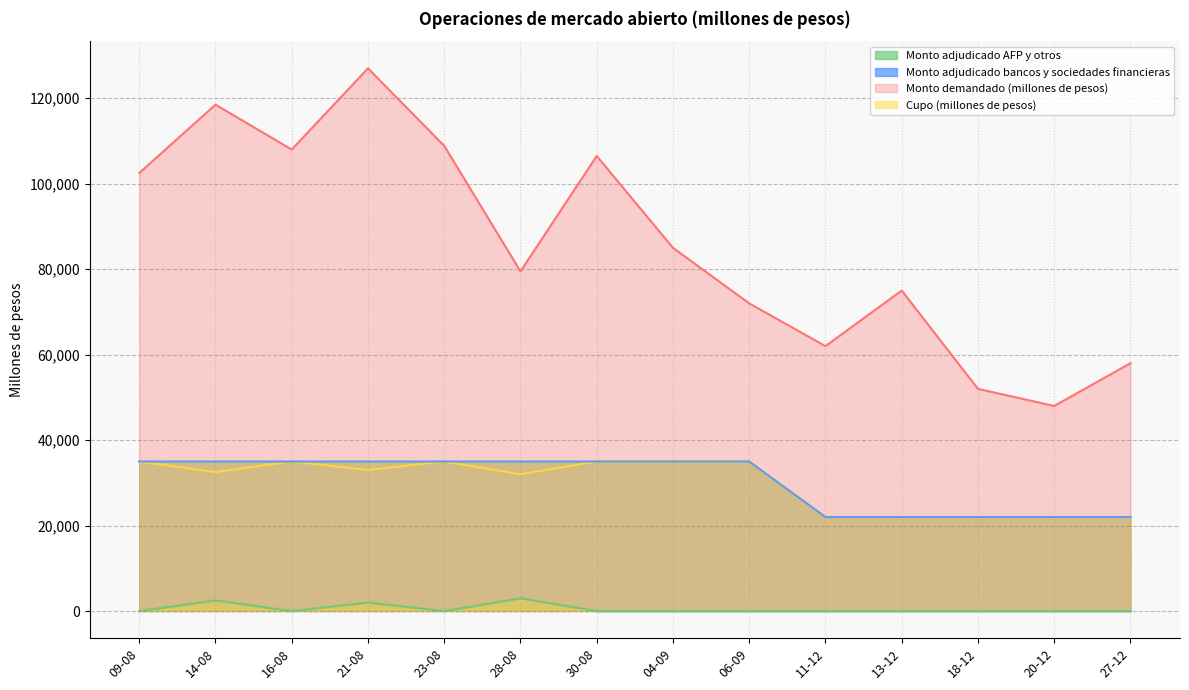

What is the lowest value of the Monto demandado (millones de pesos) series?

48000